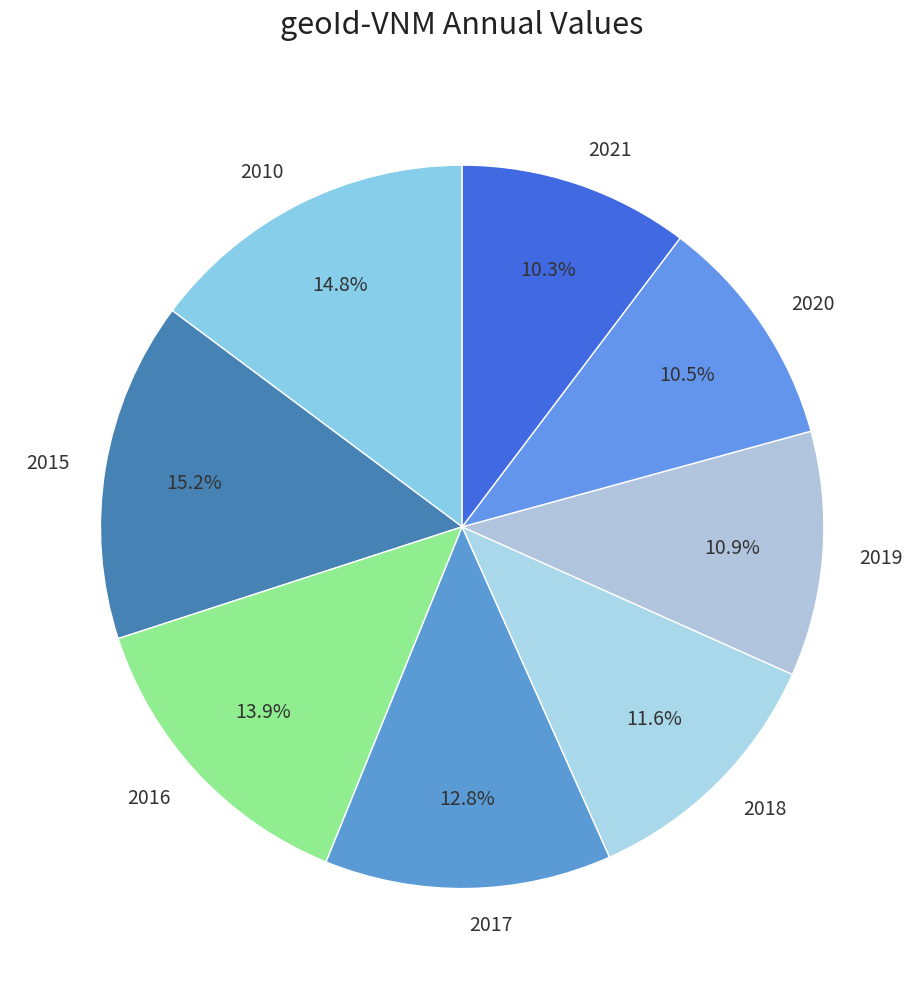

To the nearest percent, what portion does 2017 represent?

13%